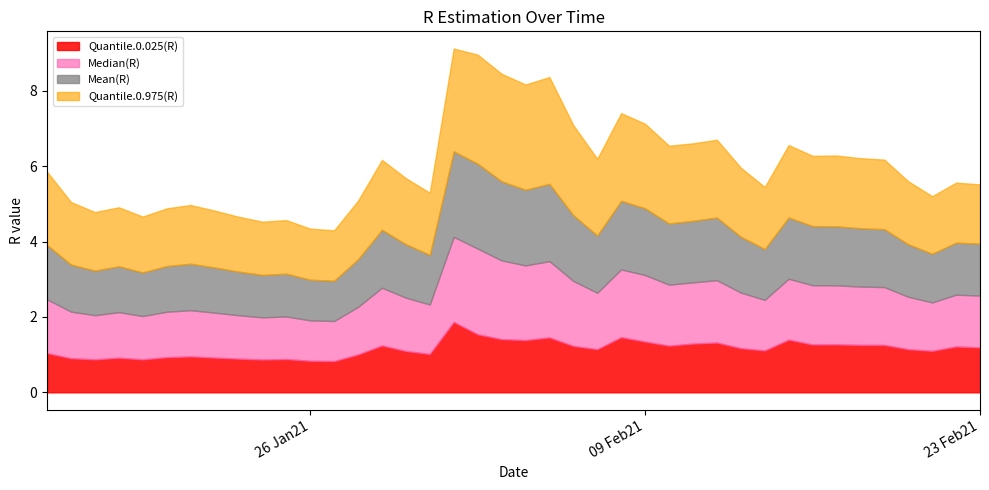

What is the spread (max minus min) of values at 2021-01-18?

0.6